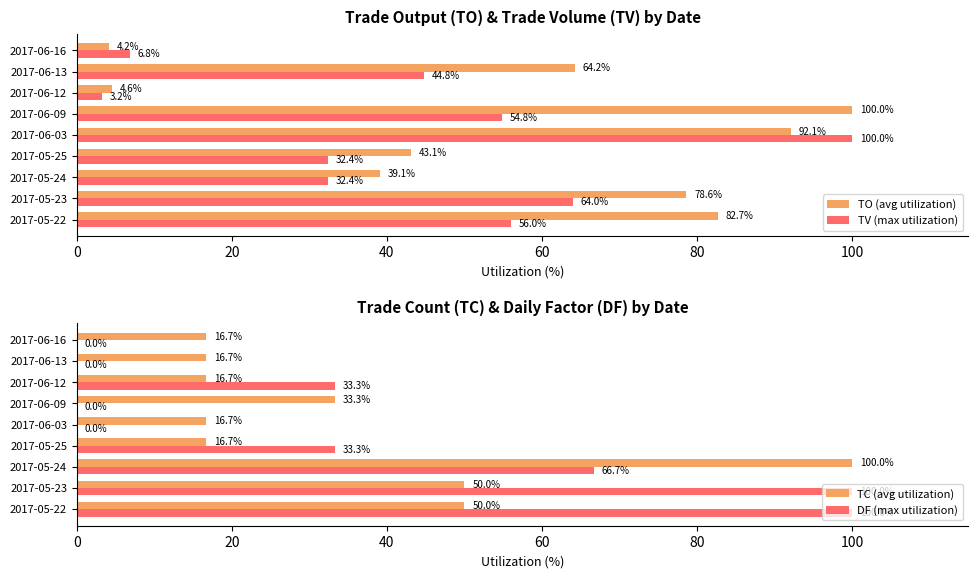

Does the chart contain stacked bars?

No